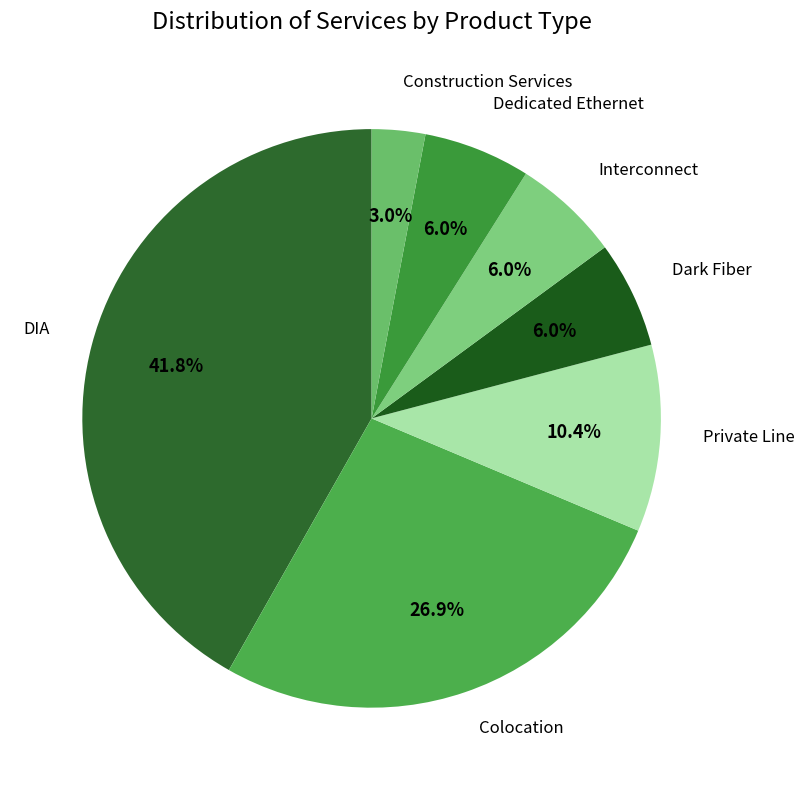

Rank the categories by value from highest to lowest.

DIA, Colocation, Private Line, Dark Fiber, Interconnect, Dedicated Ethernet, Construction Services